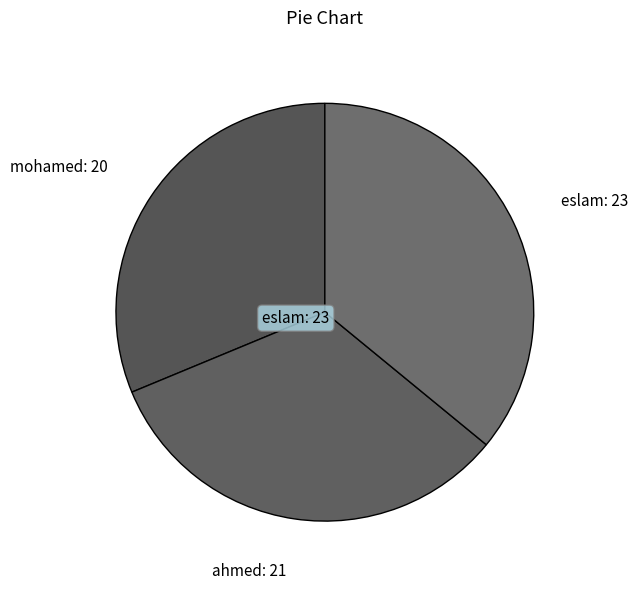

Which has a higher value, ahmed or mohamed?

ahmed